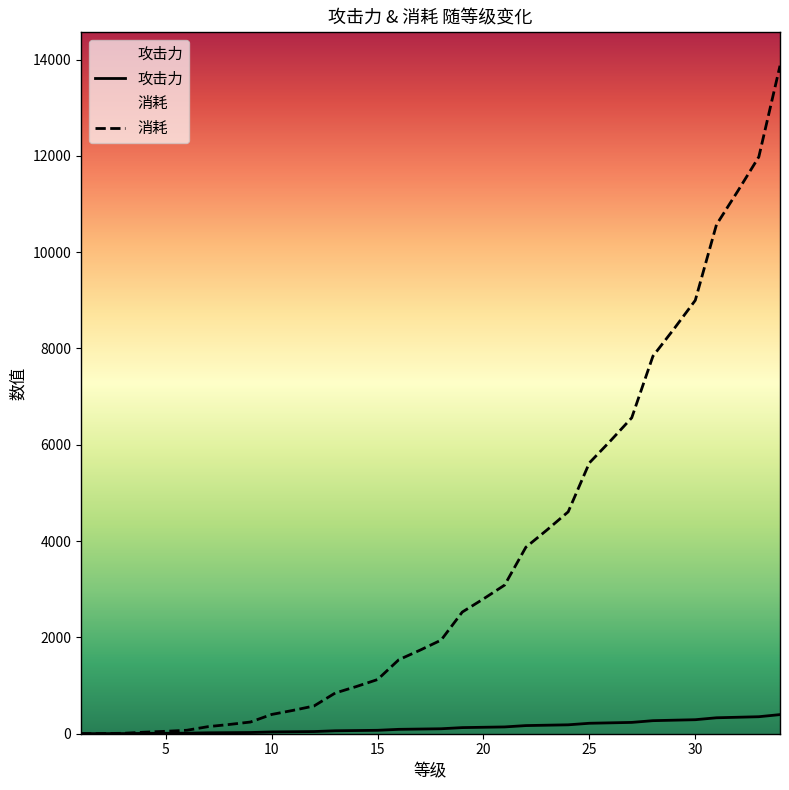

What is the highest value of the 消耗 series?

13872